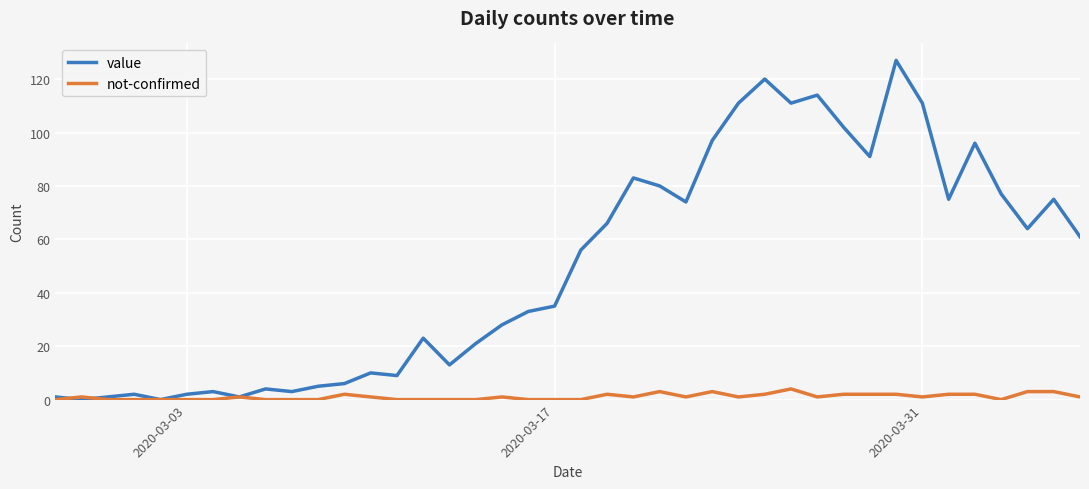

What is the maximum value shown in the chart?

127